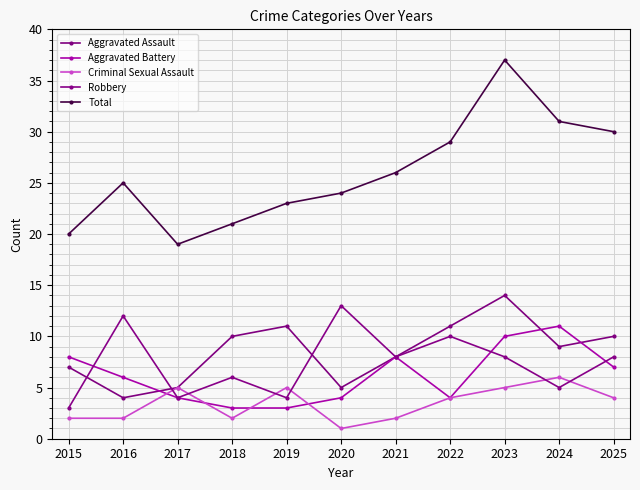

Which has a higher value, 2023 or 2017?

2023